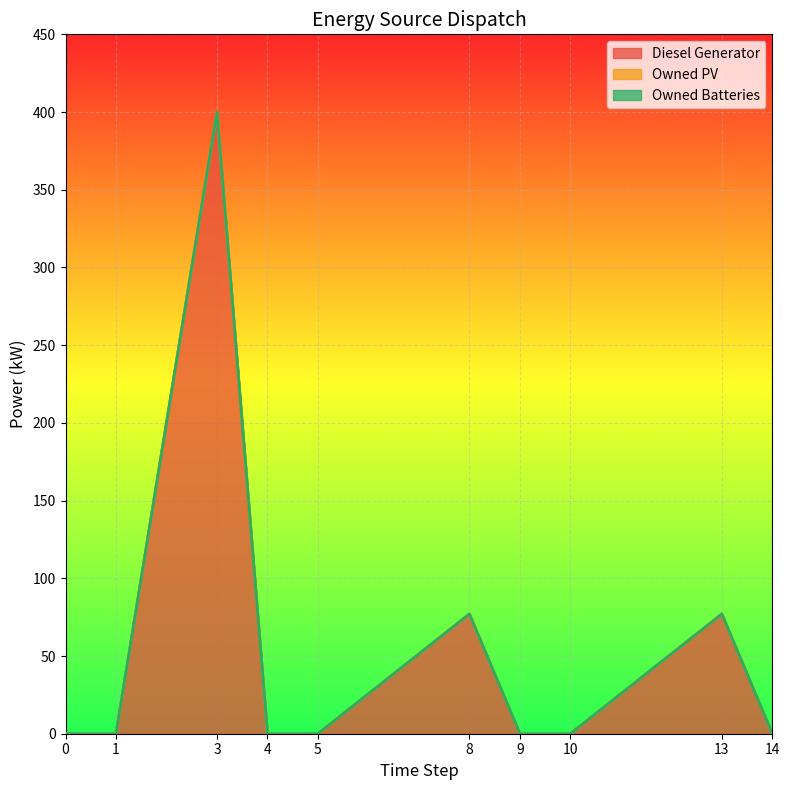

Which series has the largest total across all categories?

Diesel Generator